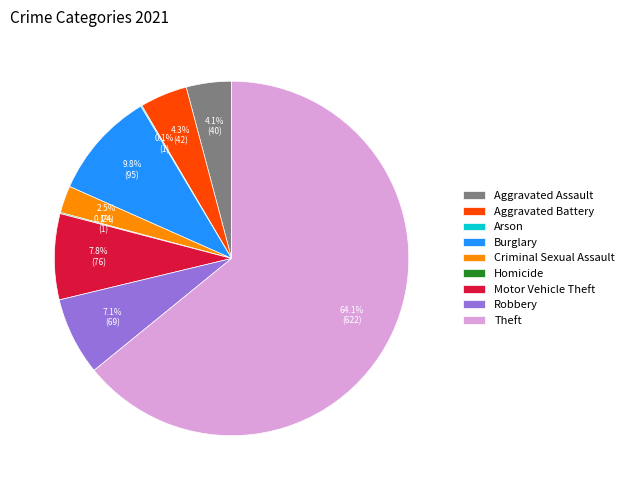

What portion of the pie excludes Aggravated Assault?

95.9%